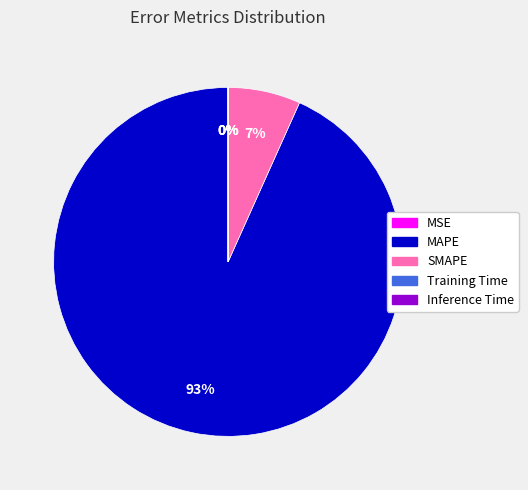

What is the largest slice in the pie chart?

MAPE